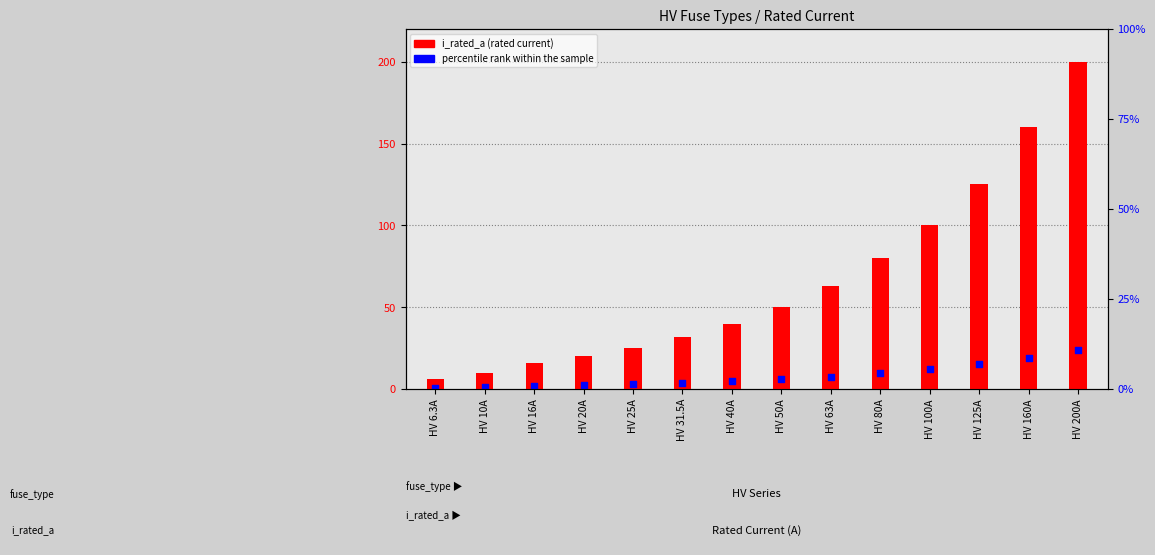

Is the value of i_rated_a at HV 31.5A greater than the value of percentile rank within the sample at HV 16A?

Yes